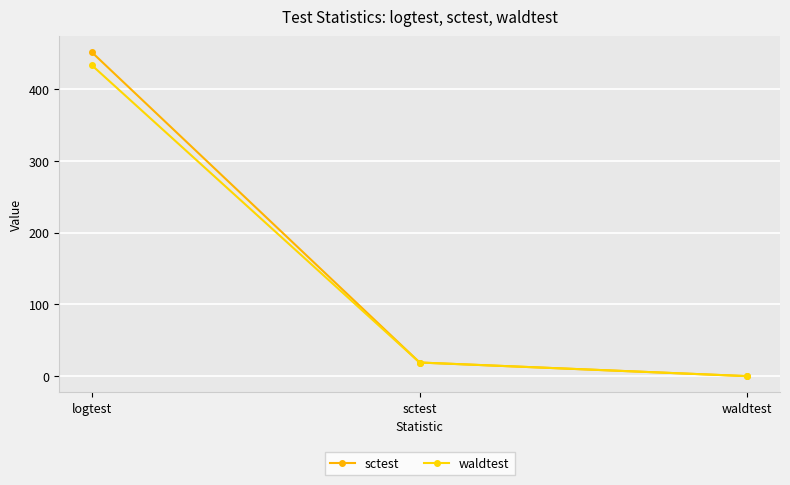

Reading right to left, extract all data points from this chart.

sctest: waldtest=0.0	sctest=19.0	logtest=451.1
waldtest: waldtest=0.0	sctest=19.0	logtest=433.0